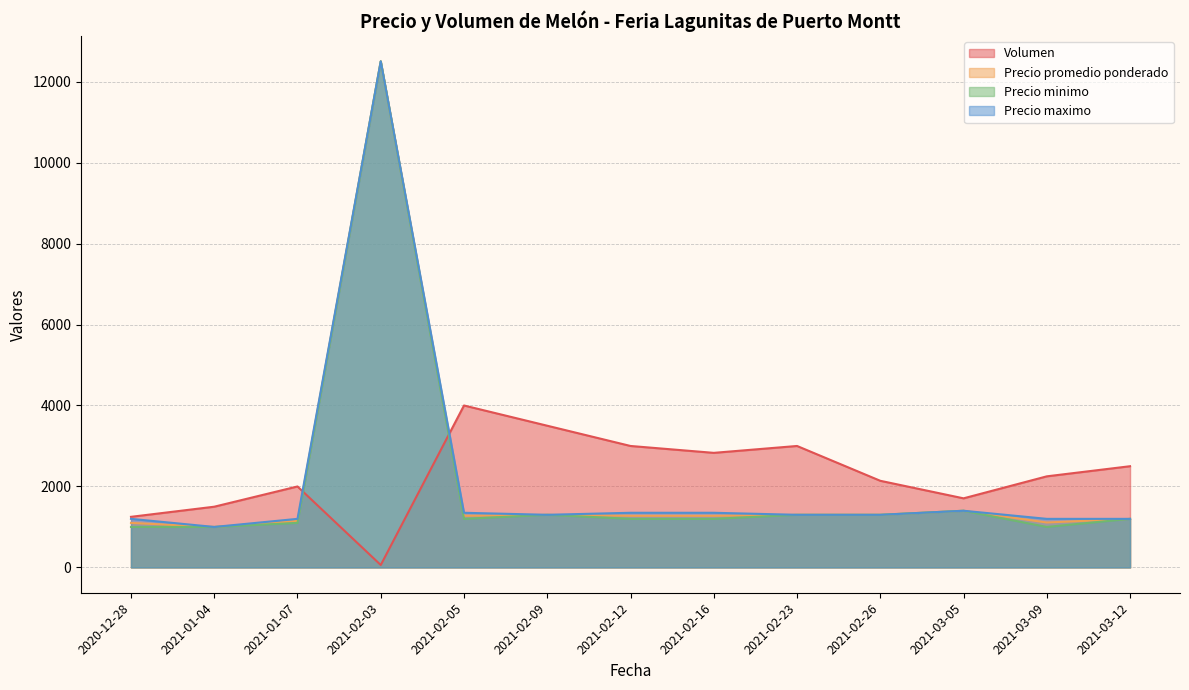

What are all the series names shown in the legend?

Volumen, Precio promedio ponderado, Precio minimo, Precio maximo